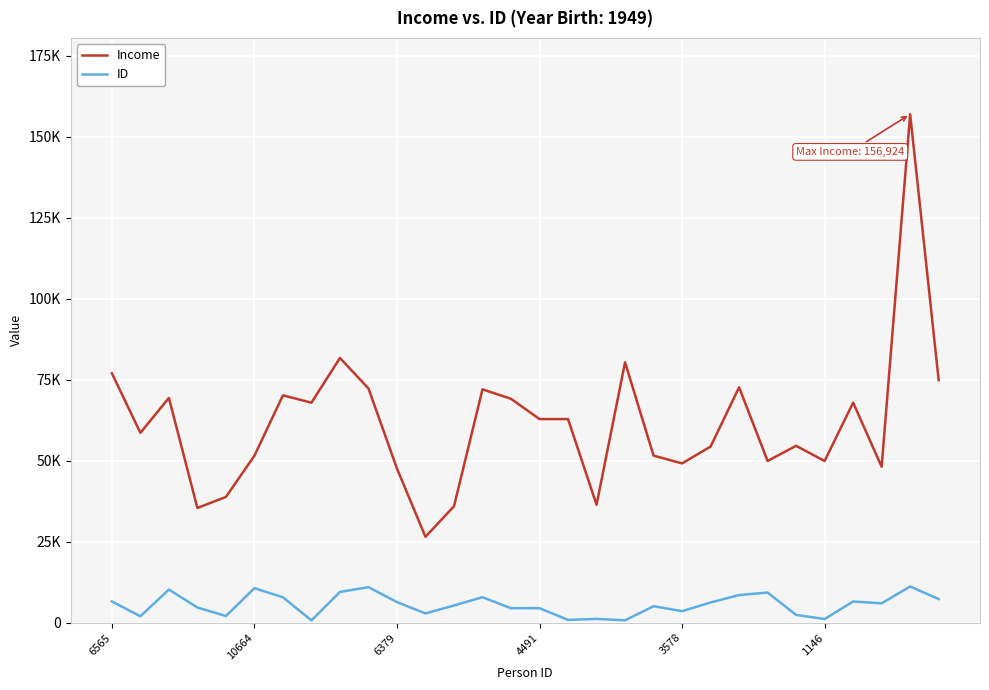

Rank the series by their maximum value, from lowest to highest.

ID, Income